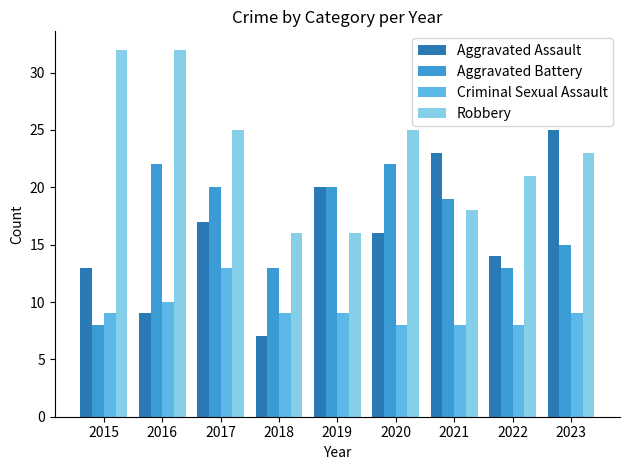

Reading left to right, extract all data points from this chart.

Aggravated Assault: 2015=13	2016=9	2017=17	2018=7	2019=20	2020=16	2021=23	2022=14	2023=25
Aggravated Battery: 2015=8	2016=22	2017=20	2018=13	2019=20	2020=22	2021=19	2022=13	2023=15
Criminal Sexual Assault: 2015=9	2016=10	2017=13	2018=9	2019=9	2020=8	2021=8	2022=8	2023=9
Robbery: 2015=32	2016=32	2017=25	2018=16	2019=16	2020=25	2021=18	2022=21	2023=23